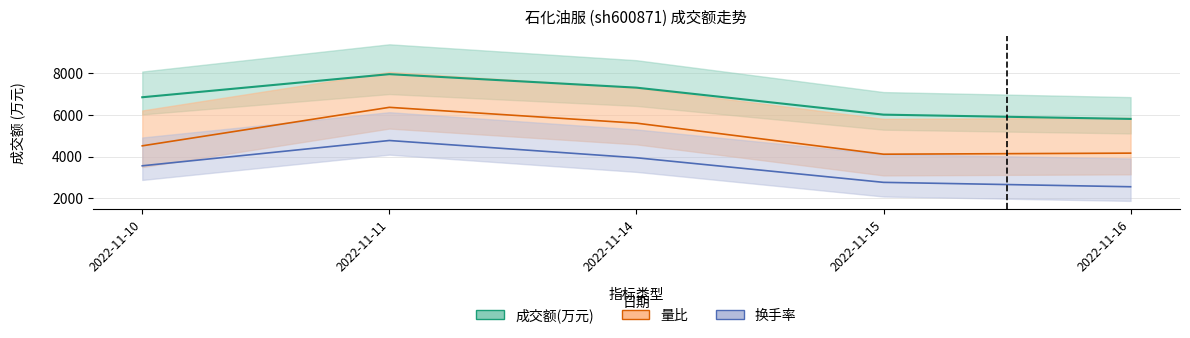

Does the chart display data point markers on the line(s)?

No